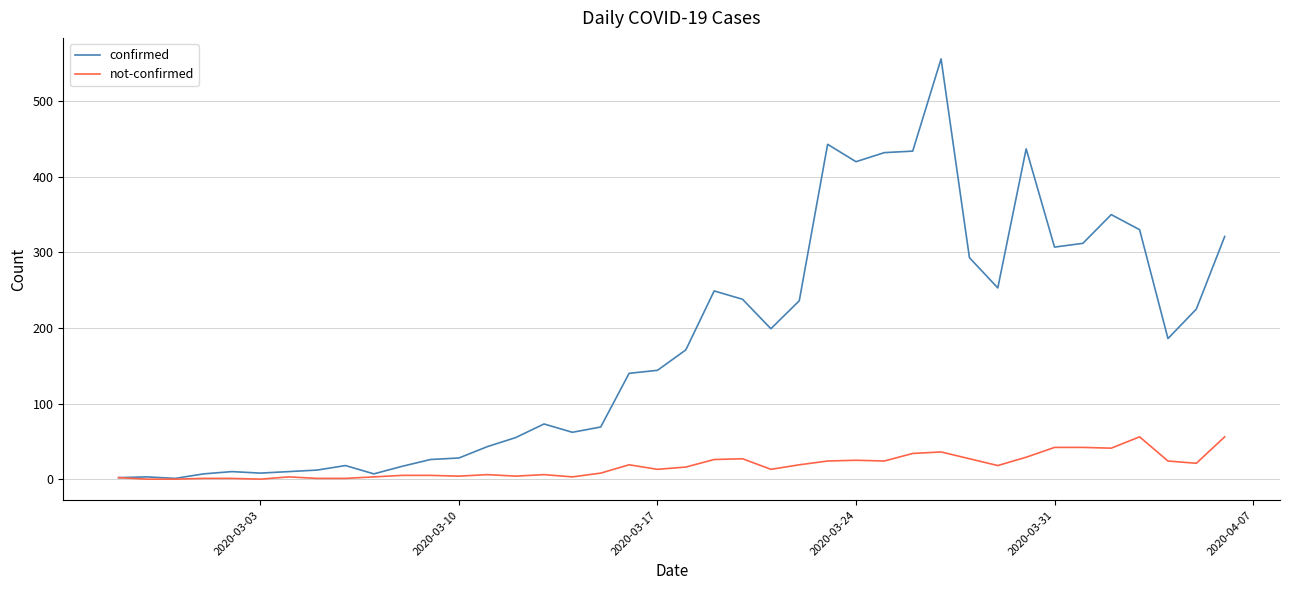

Which series has the widest spread of values?

confirmed